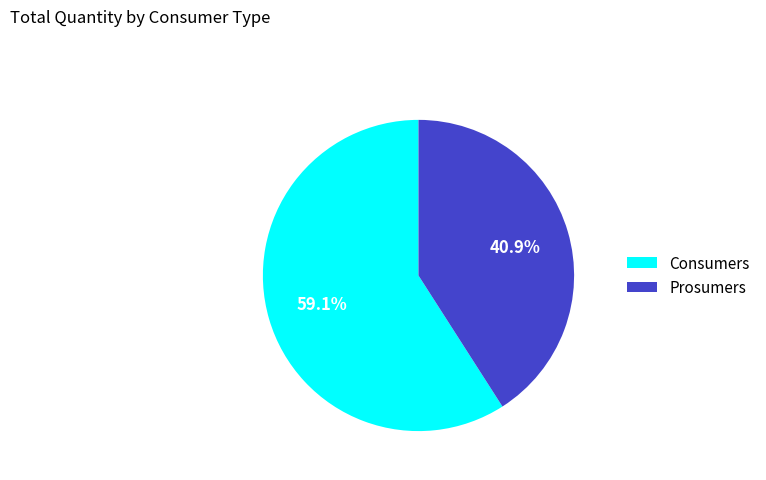

What is the smallest slice in the pie chart?

Prosumers